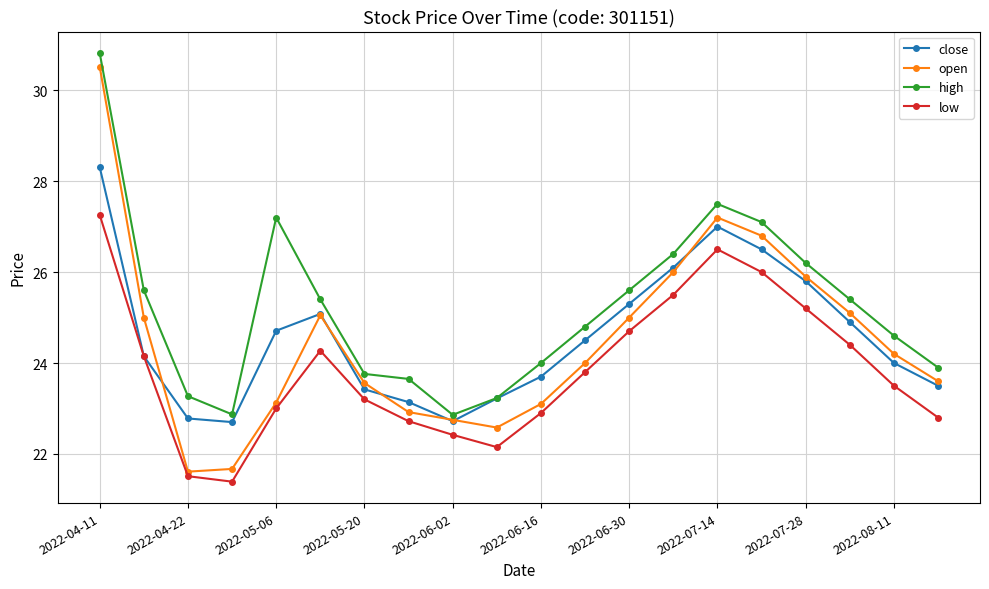

Which series has the widest spread of values?

open